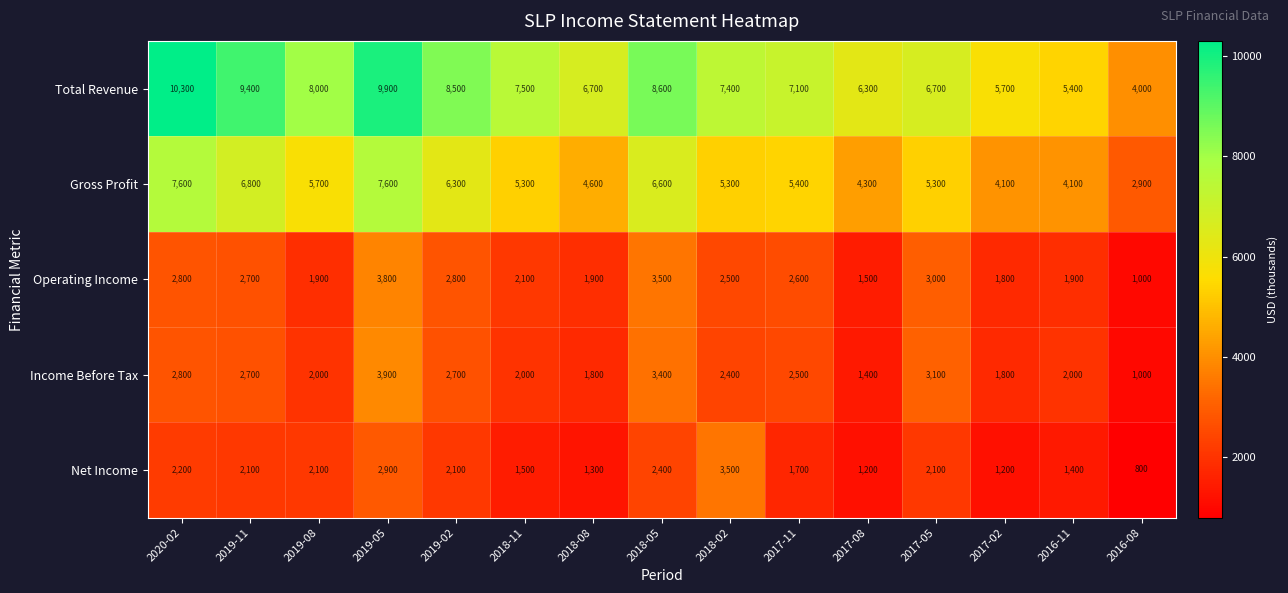

What is the difference between the highest and lowest values at 2019-11?

7300